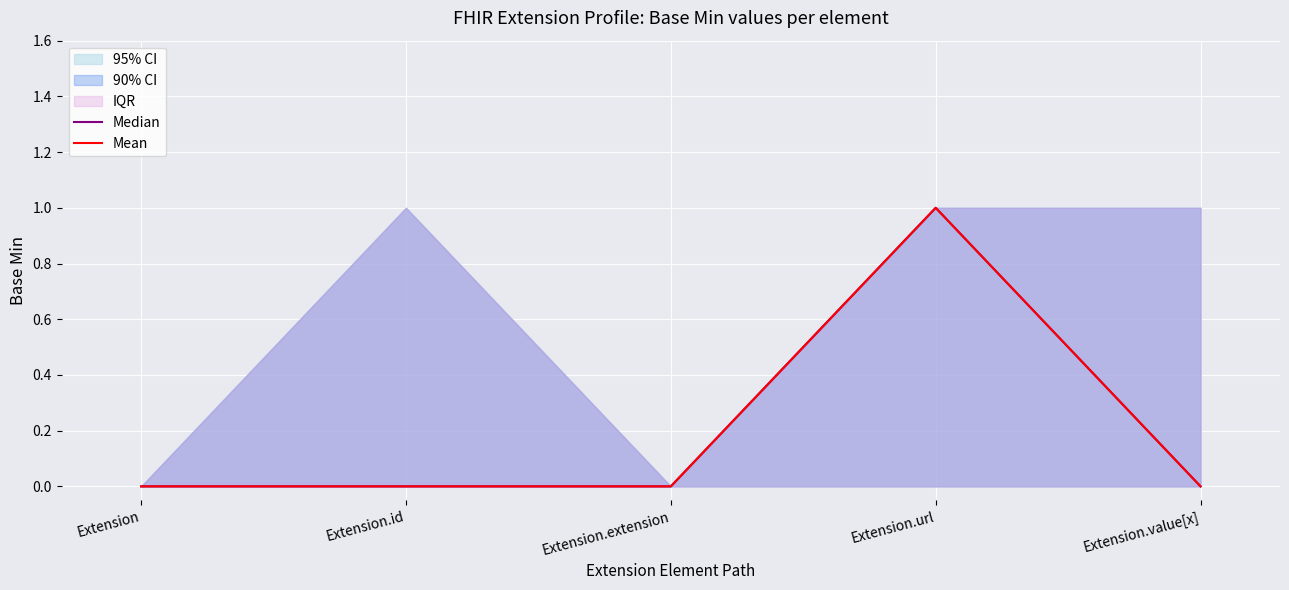

Is it true that Mean equals 1 at Extension.url?

True